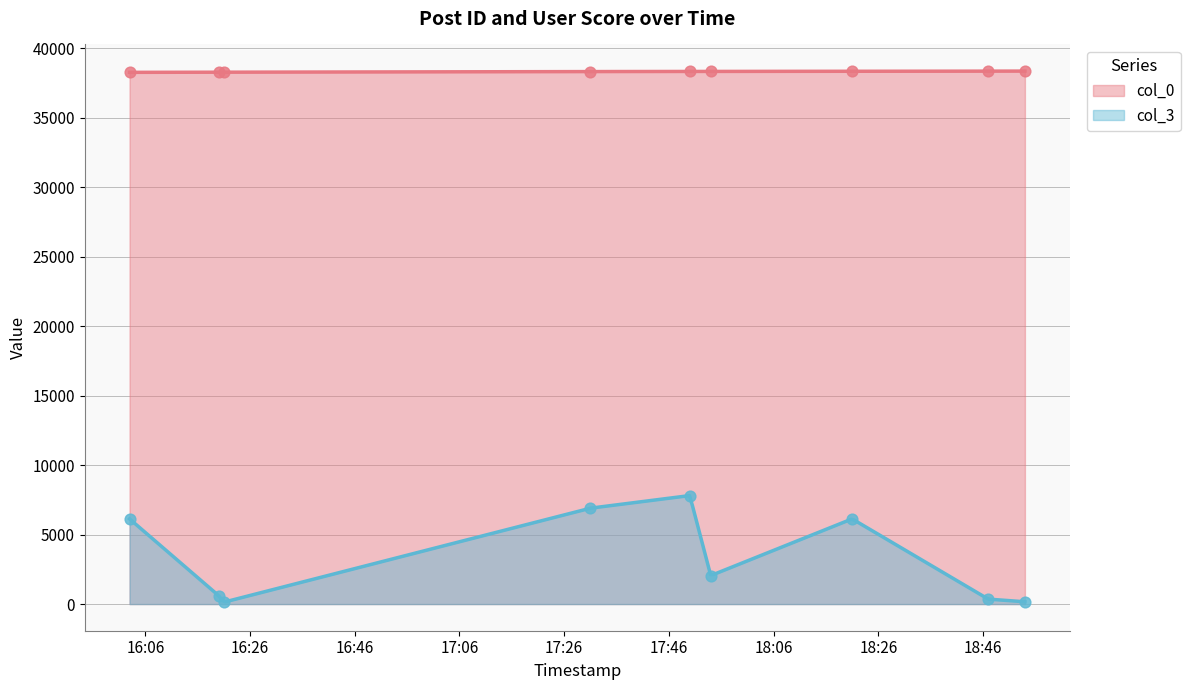

At which category is the sum across all series the highest?

2007-02-22 17:50:00